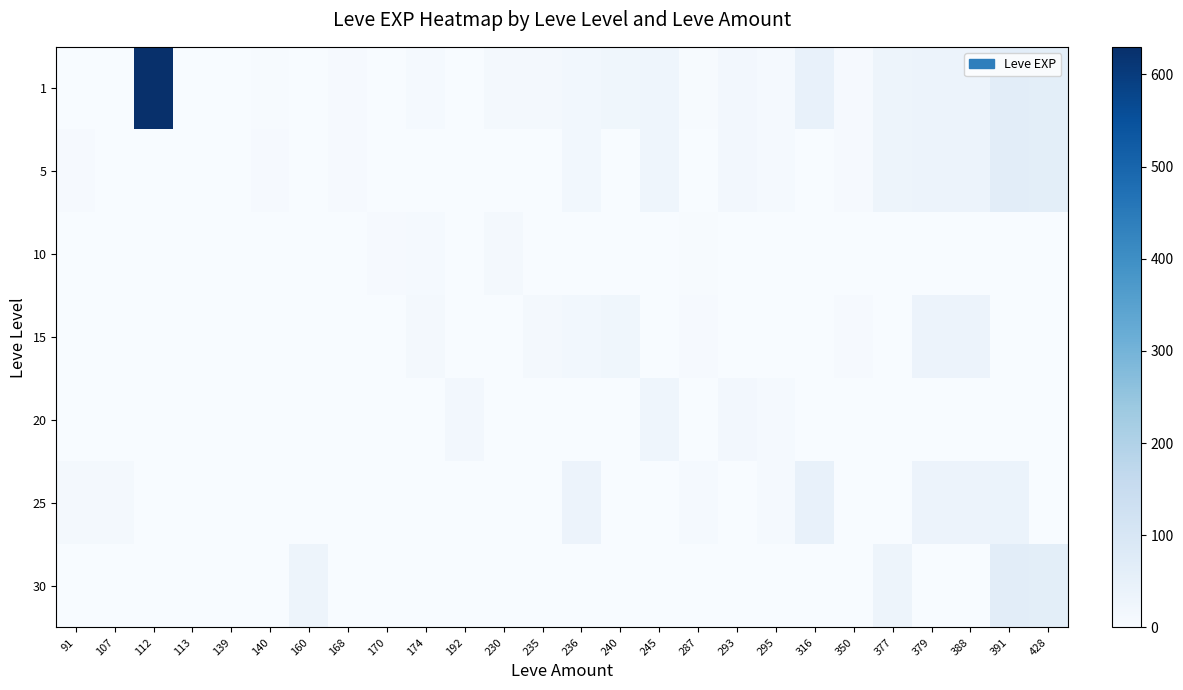

Rank the series at 139 from lowest to highest value.

10, 15, 20, 25, 30, 1, 5